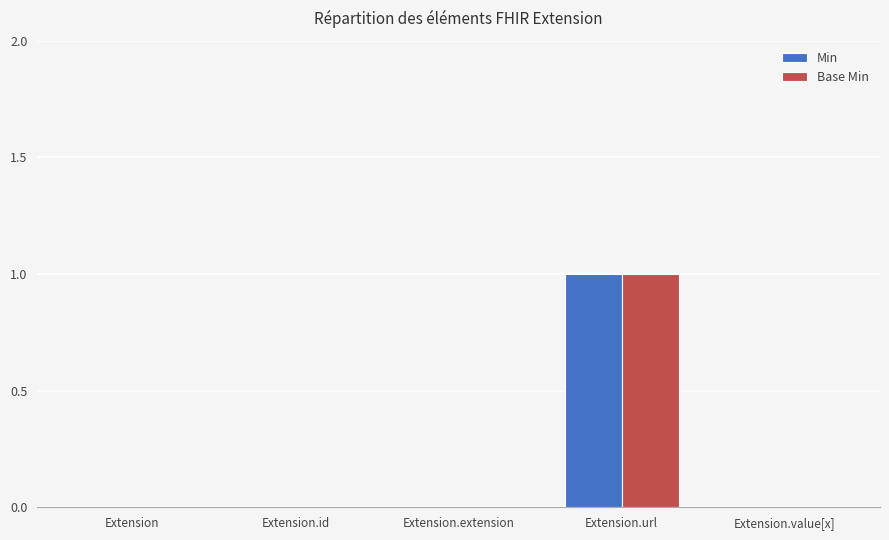

What is the greatest value displayed?

1